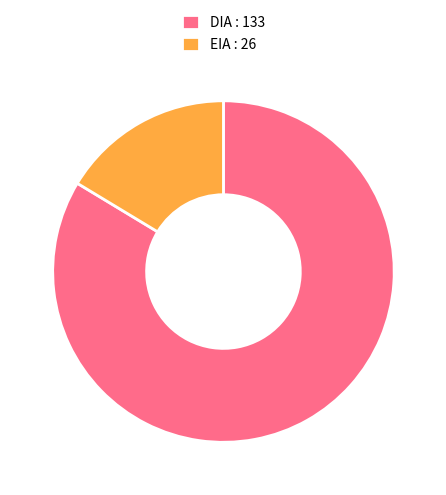

True or false: DIA accounts for 84% of the total.

True